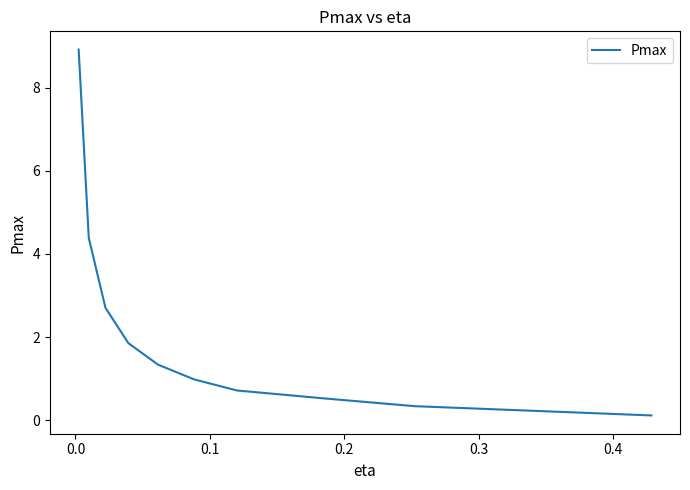

What is the difference between the maximum and minimum values?

8.8